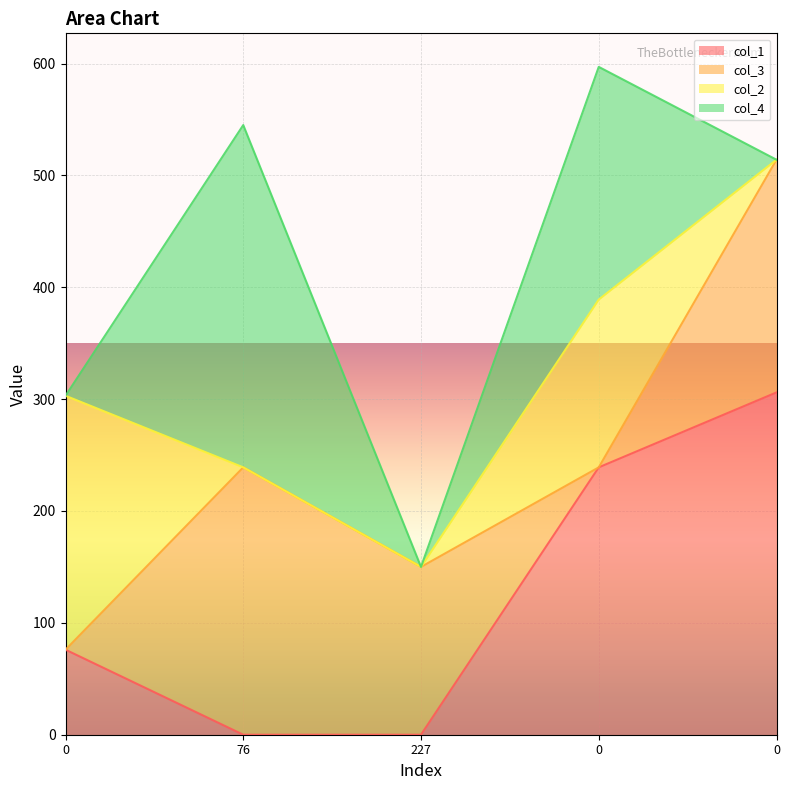

Reading left to right, transcribe all the data shown in this chart.

col_1: 76	0	0	239	306
col_3: 0	239	150	0	208
col_2: 227	0	0	150	0
col_4: 0	306	0	208	0